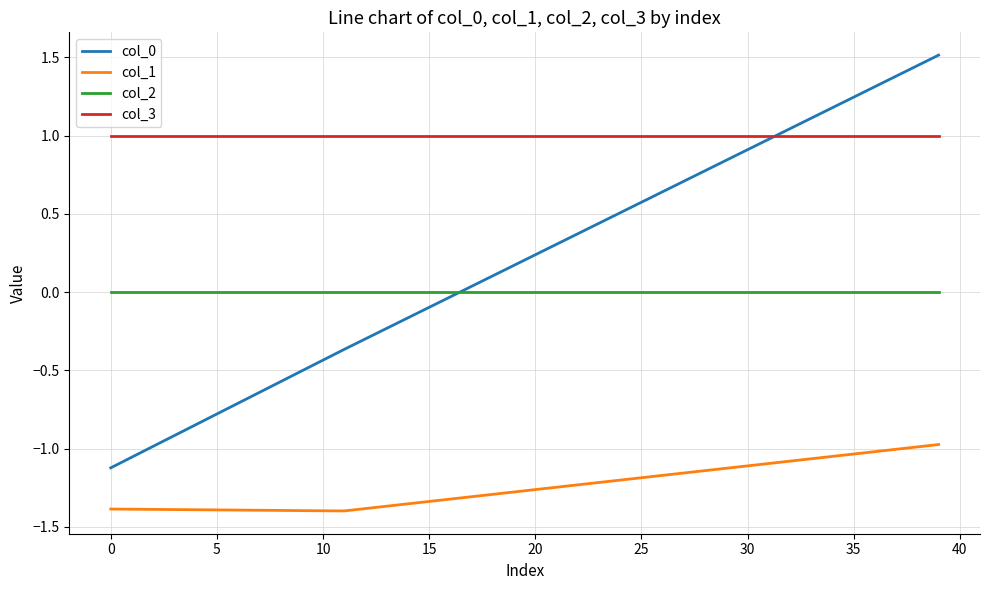

How many lines are shown in the chart?

4